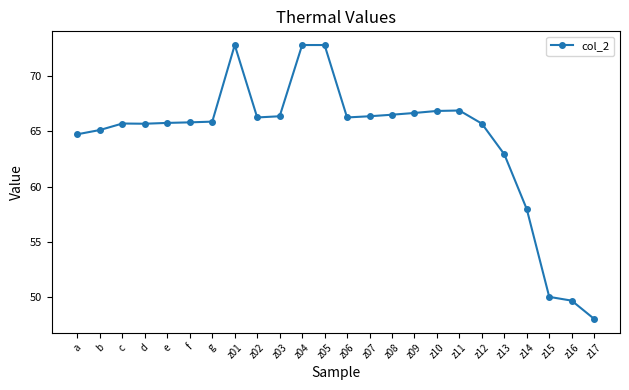

Is it true that the value at z02 is 66.3?

True